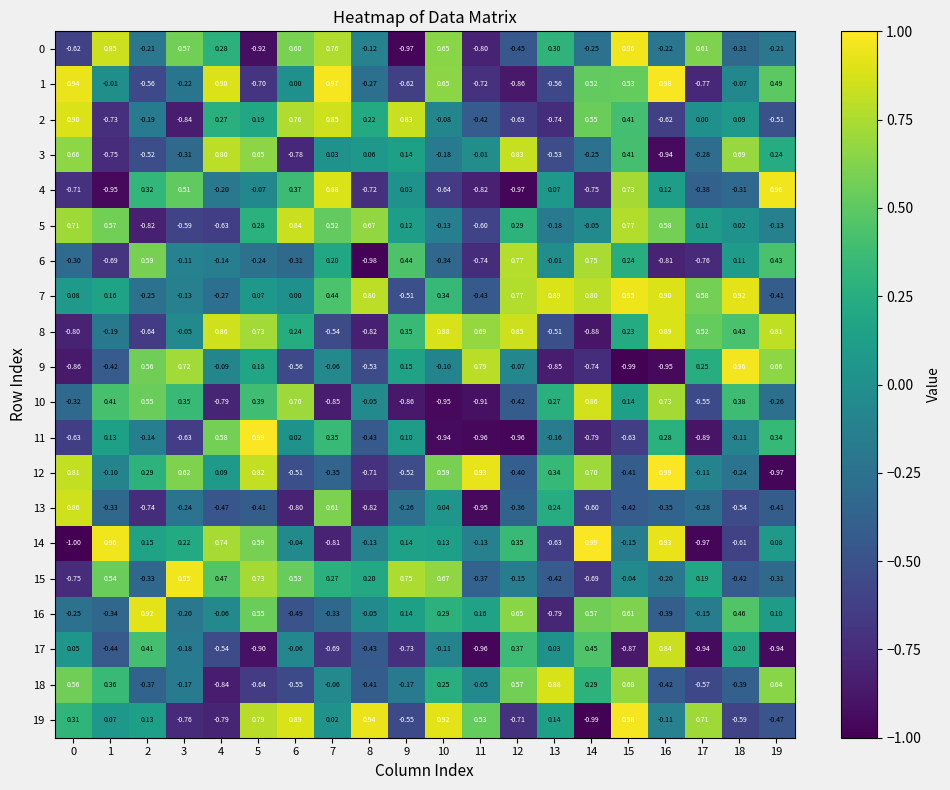

Is the value of 10 at 14 greater than the value of 2 at 4?

Yes